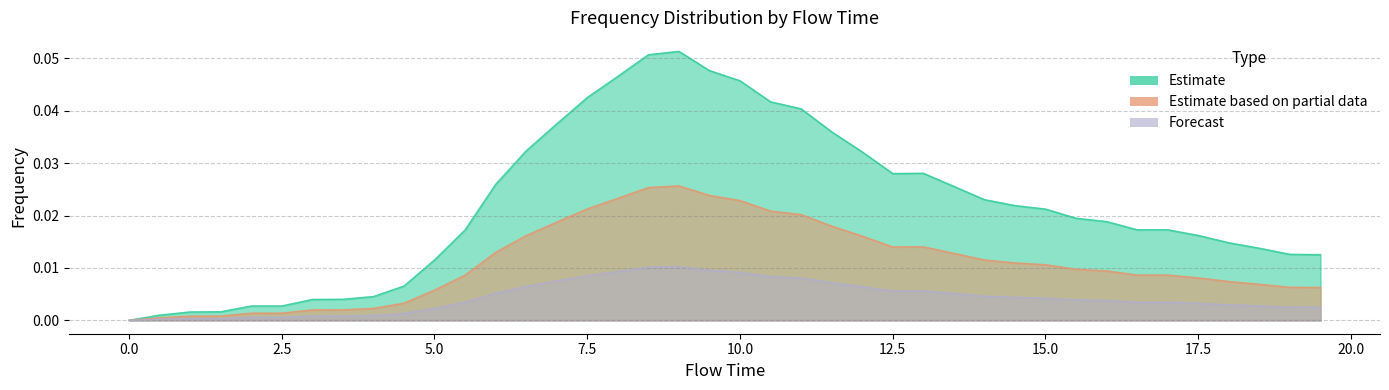

How many values in Forecast are above zero?

39